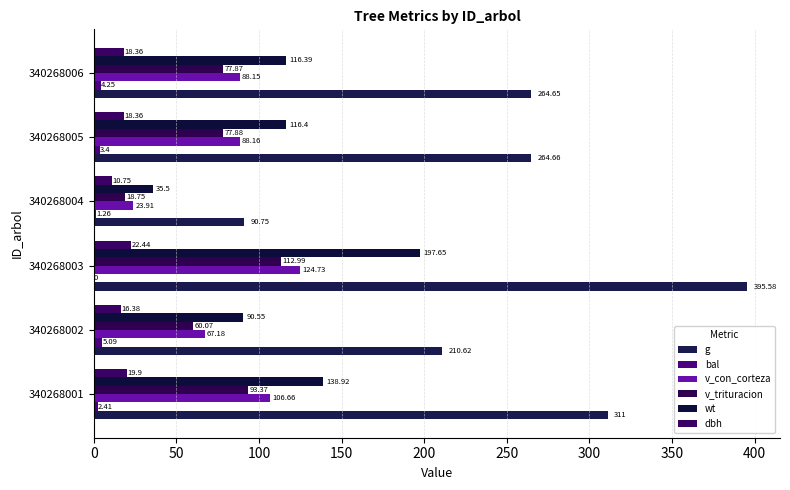

How many distinct data groups are displayed?

6